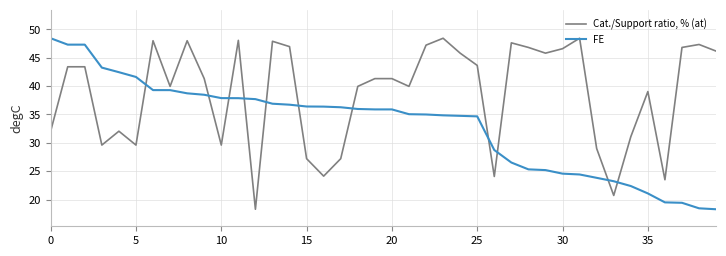

After their last crossing, which series has the higher values: FE or Cat./Support ratio, % (at)?

Cat./Support ratio, % (at)